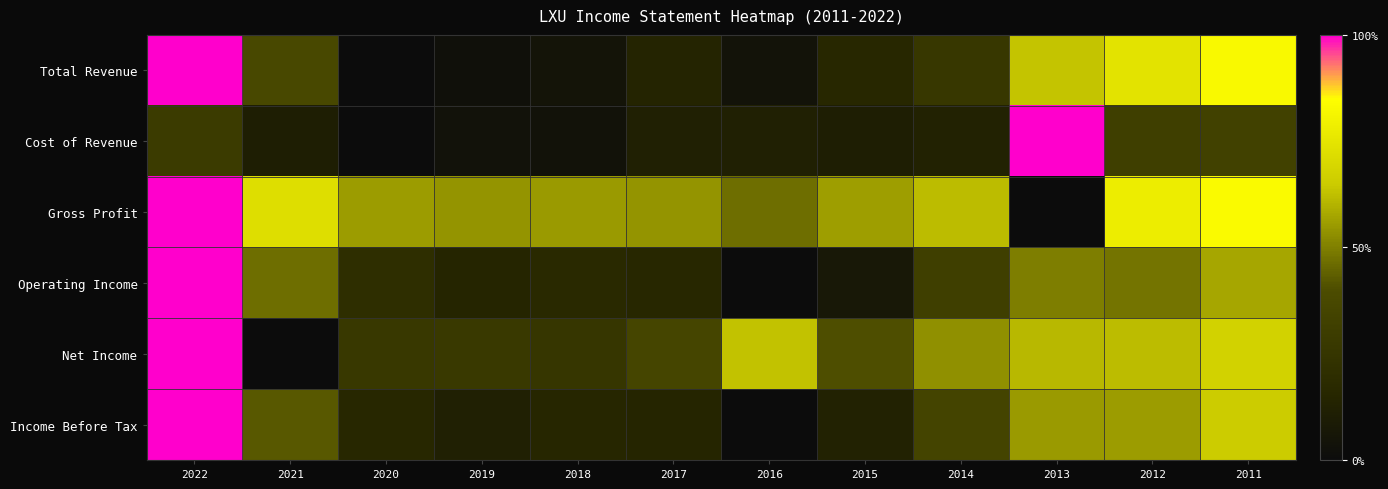

Which has a higher value, 2022 or 2016?

2022